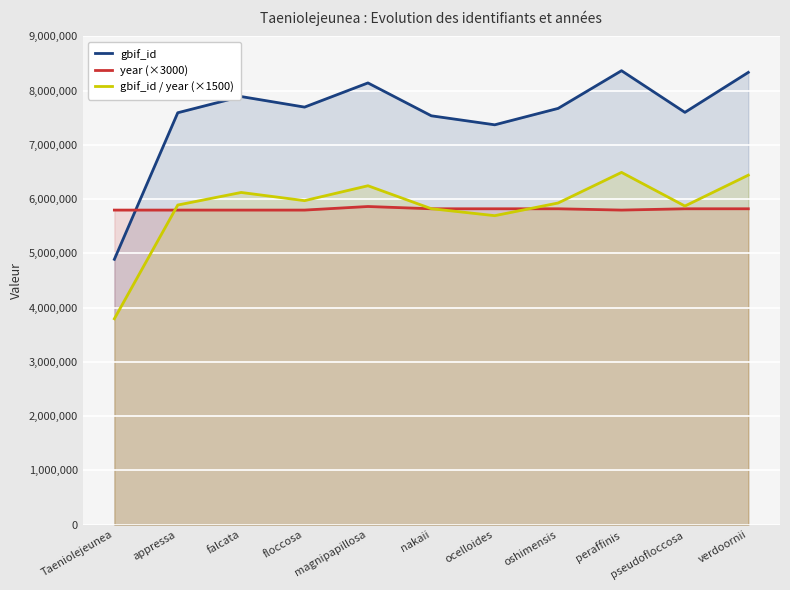

At which category is the sum across all series the highest?

peraffinis